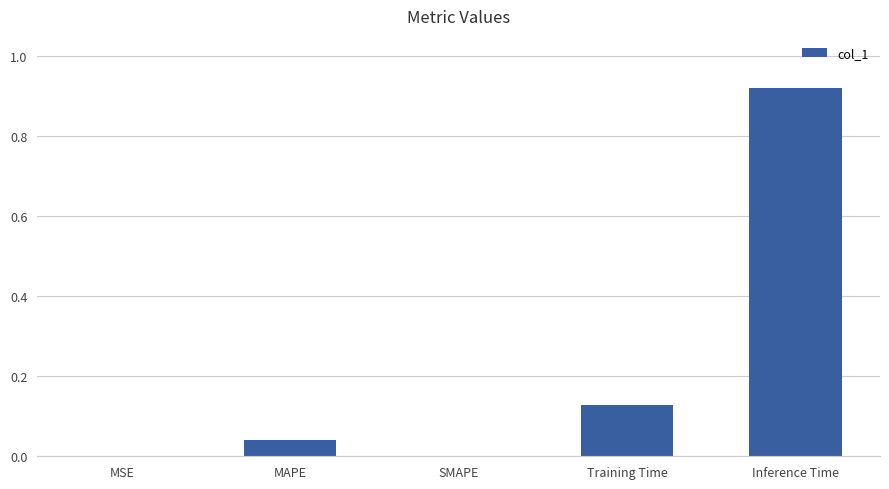

Is it true that the value at SMAPE is 0.0?

True